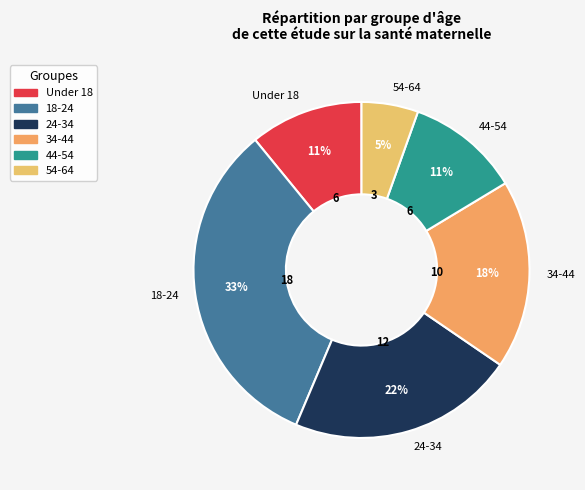

Is there a majority slice in this chart?

No